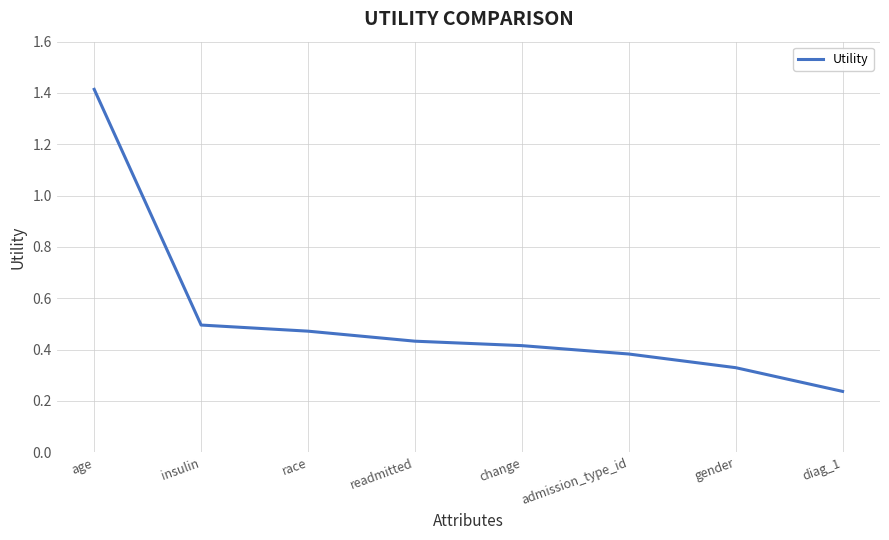

Rank the categories by value from highest to lowest.

age, insulin, race, readmitted, change, admission_type_id, gender, diag_1